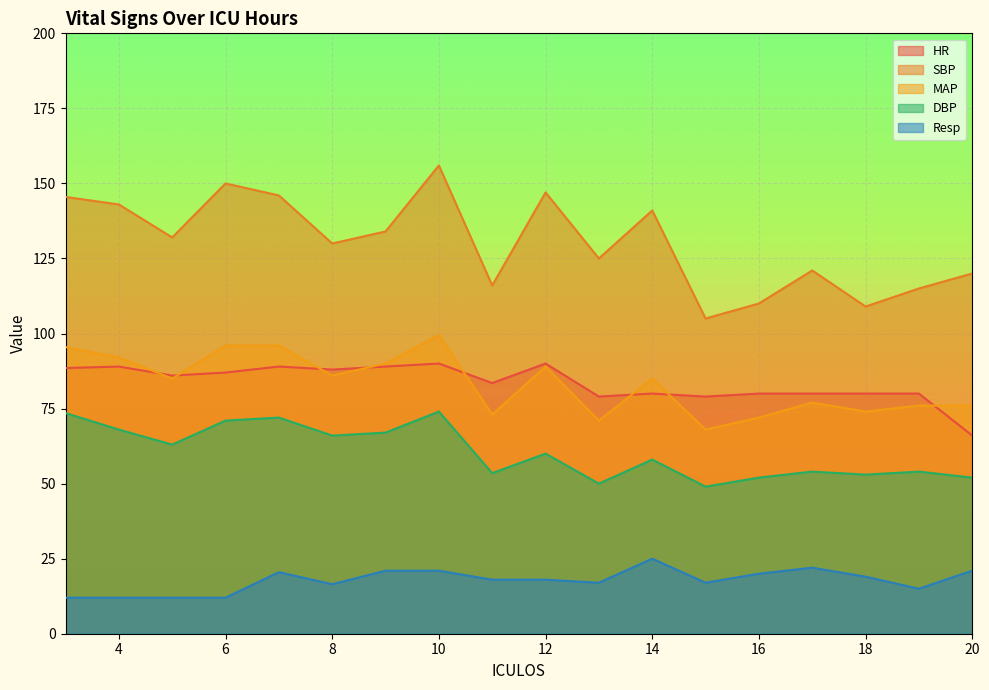

What is the value of the Resp point at the 6th from the left?

16.5